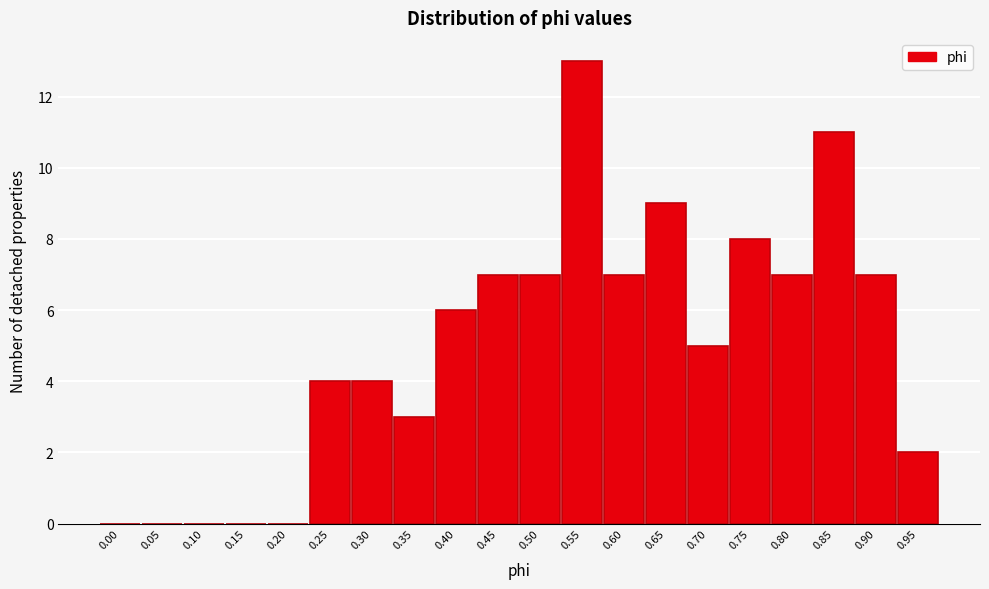

Reading right to left, what are all the values shown in this chart?

0.95=2	0.90=7	0.85=11	0.80=7	0.75=8	0.70=5	0.65=9	0.60=7	0.55=13	0.50=7	0.45=7	0.40=6	0.35=3	0.30=4	0.25=4	0.20=0	0.15=0	0.10=0	0.05=0	0.00=0